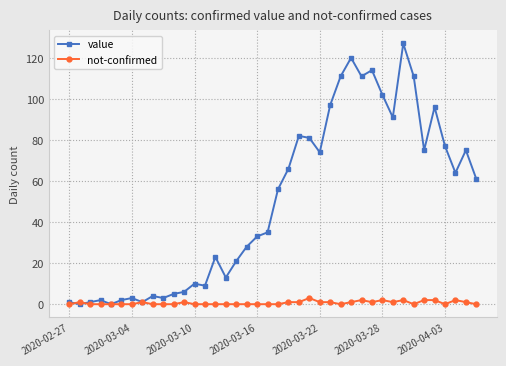

Reading left to right, transcribe all the data shown in this chart.

value: 1	0	1	2	0	2	3	1	4	3	5	6	10	9	23	13	21	28	33	35	56	66	82	81	74	97	111	120	111	114	102	91	127	111	75	96	77	64	75	61
not-confirmed: 0	1	0	0	0	0	0	1	0	0	0	1	0	0	0	0	0	0	0	0	0	1	1	3	1	1	0	1	2	1	2	1	2	0	2	2	0	2	1	0